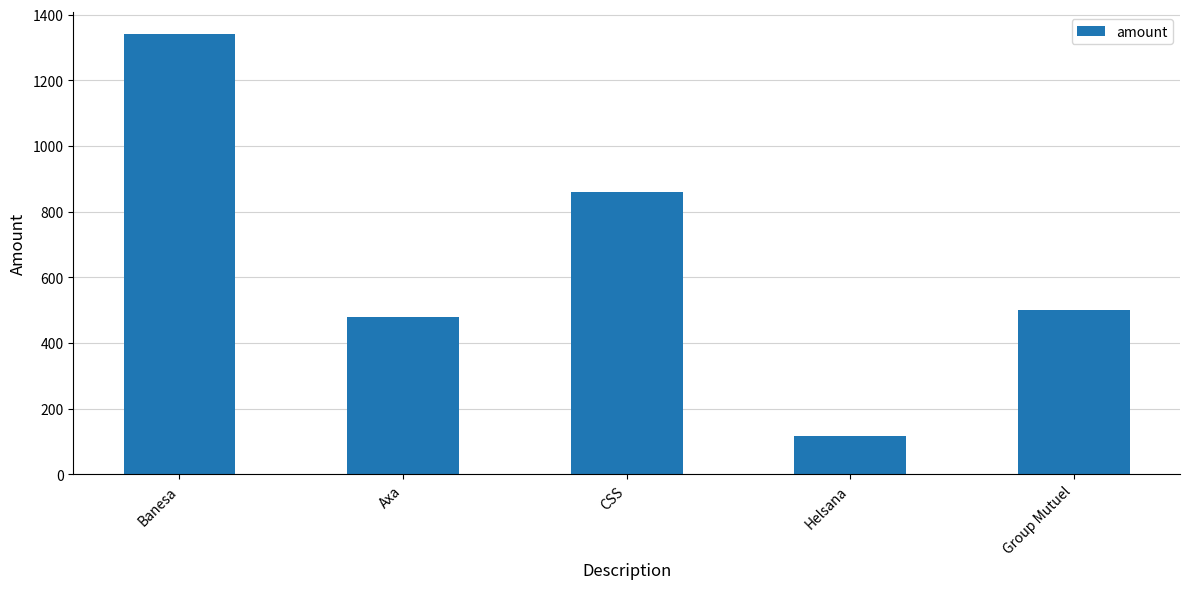

Reading left to right, list all the values displayed in this chart.

Banesa=1340	Axa=480	CSS=860	Helsana=116	Group Mutuel=500